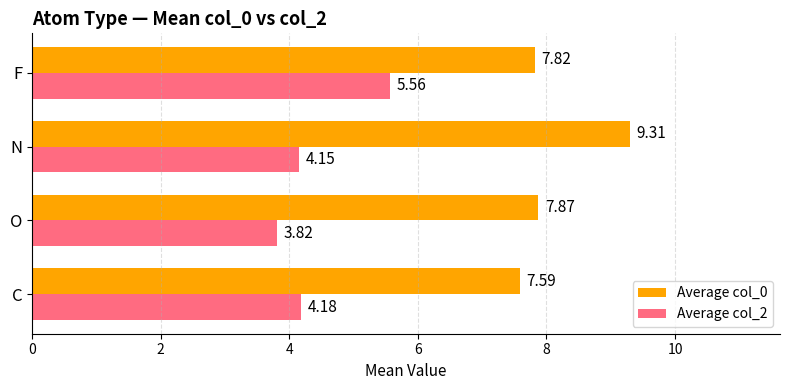

At which category does the chart reach its minimum across all series?

O